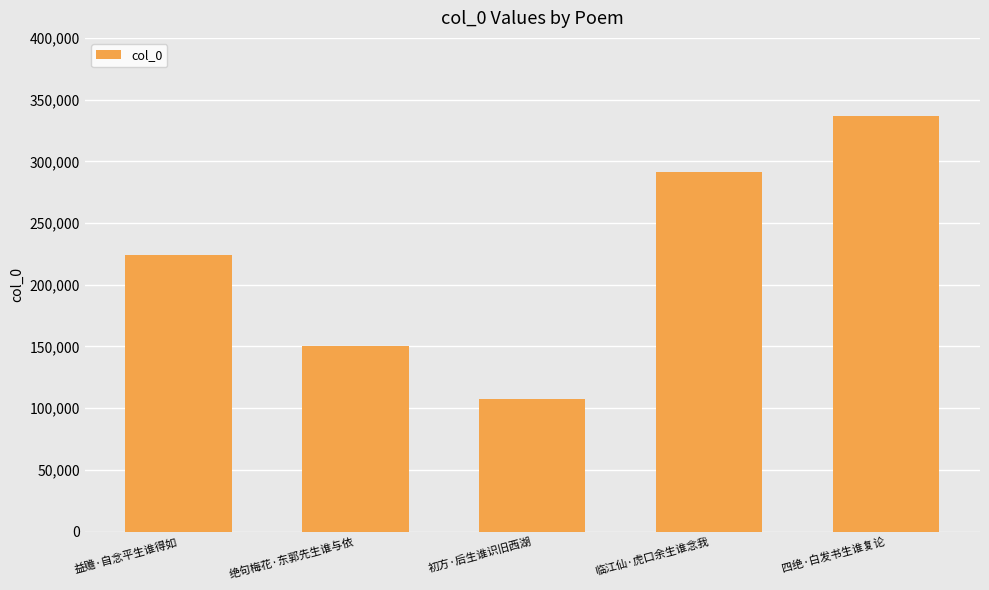

What is the label of the 1st bar from the right?

四绝·白发书生谁复论